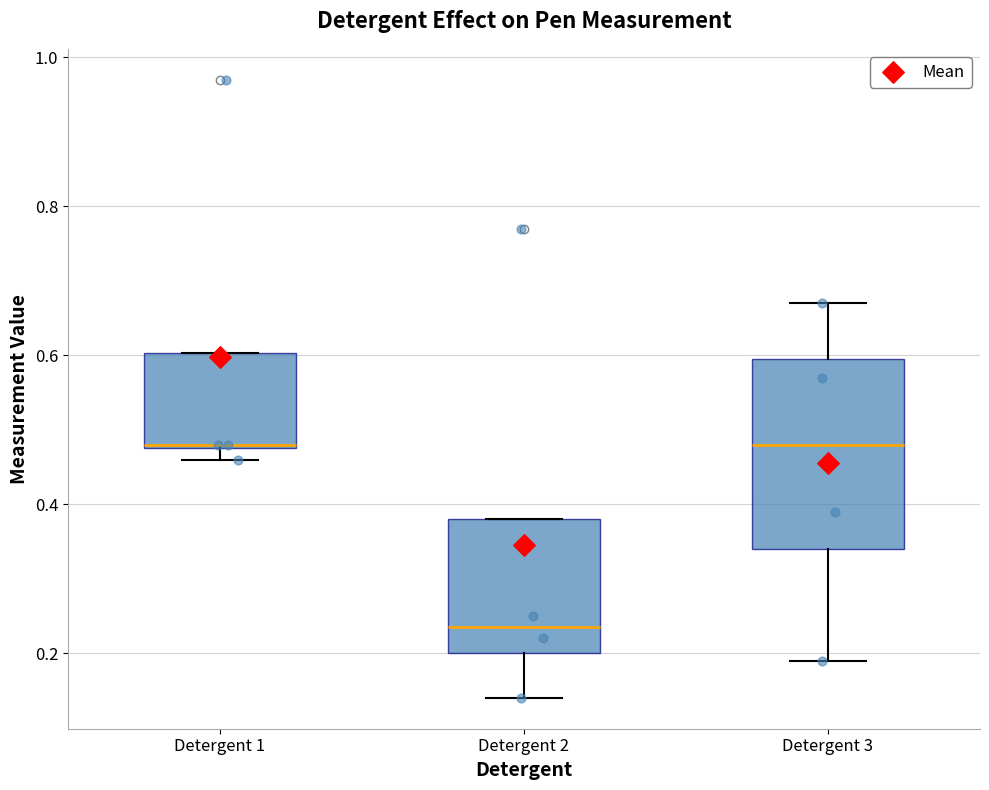

Reading left to right, transcribe this box plot: for each box, give where its median line is, the range the box spans, and where its two whiskers end, as read against the y-axis. The values are not printed on the chart, so give them approximately, as read against the axis.

Detergent 1: median 0.48, box 0.48 to 0.60, whiskers 0.46 to 0.60
Detergent 2: median 0.24, box 0.20 to 0.38, whiskers 0.14 to 0.38
Detergent 3: median 0.48, box 0.34 to 0.60, whiskers 0.20 to 0.68